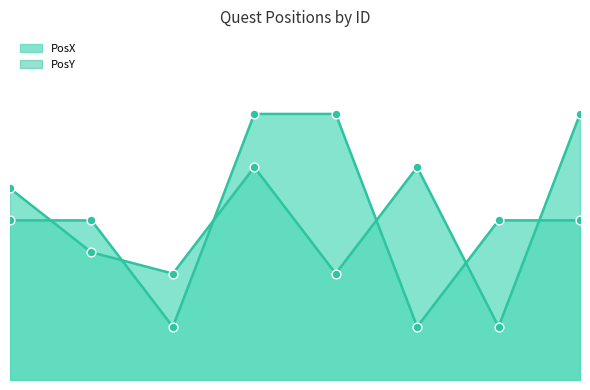

Which series has the largest total across all categories?

PosX line